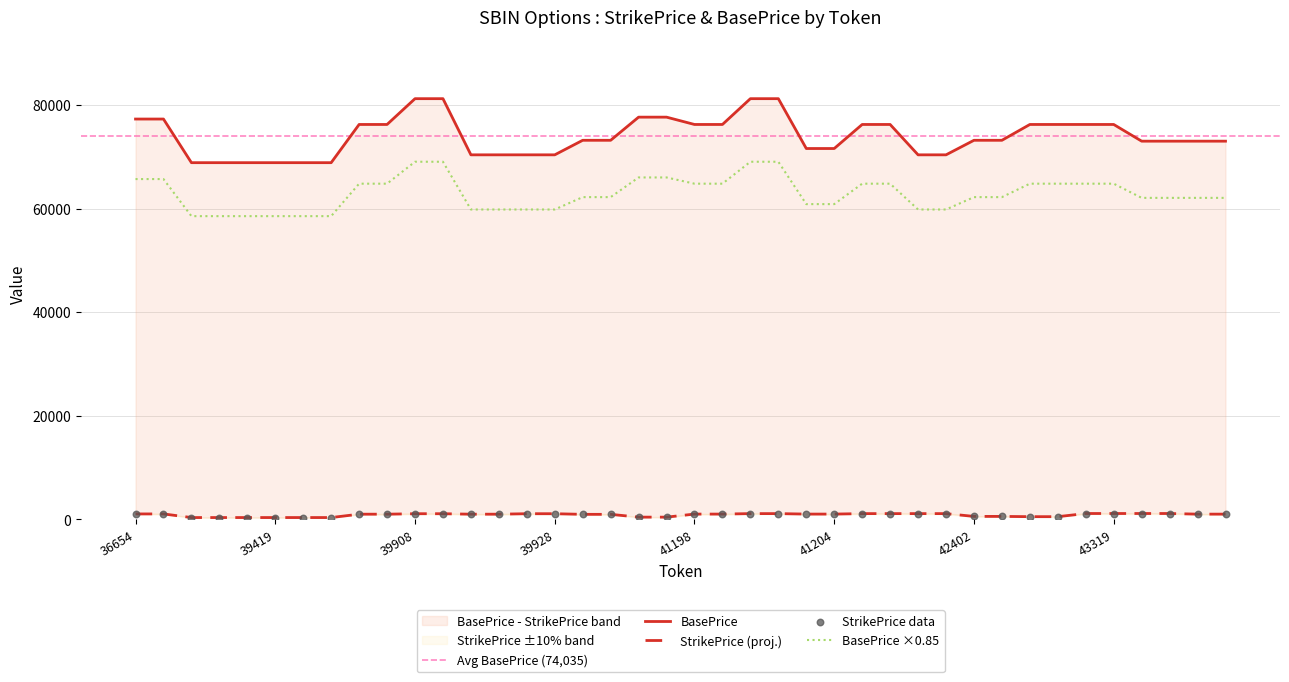

At which category is the sum across all series the highest?

41200